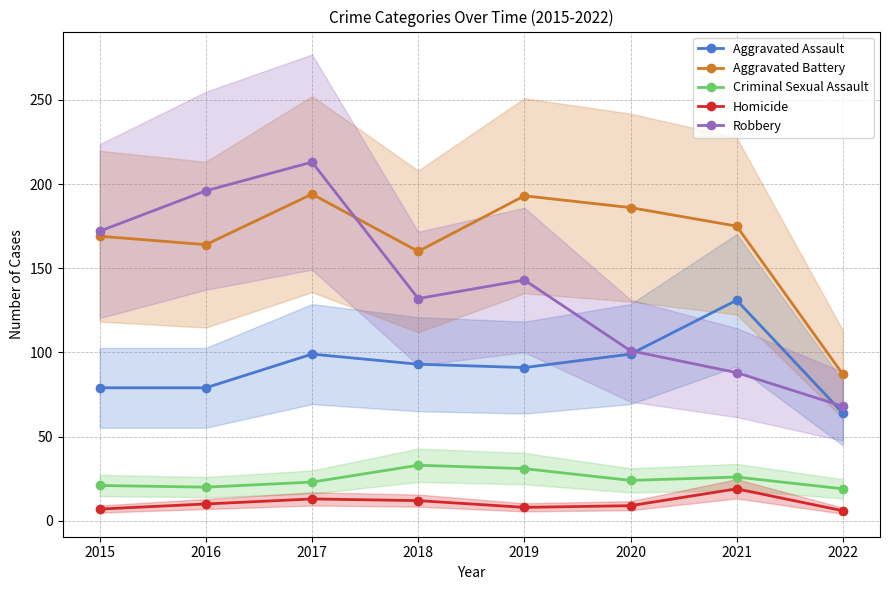

Where does the Criminal Sexual Assault series first go above 24?

2018